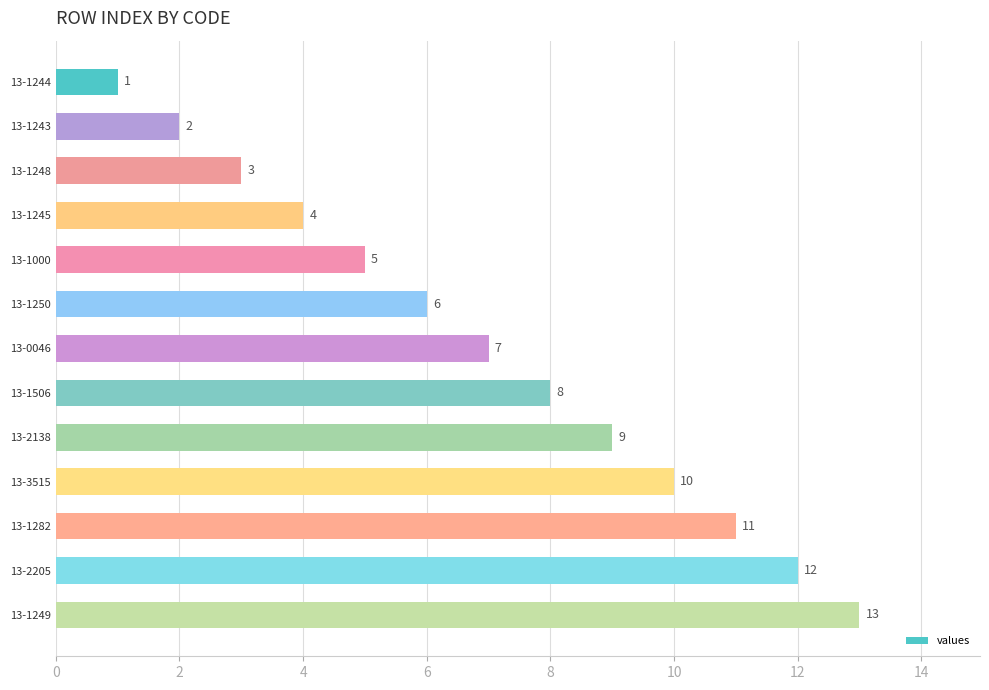

Rank the categories by value from highest to lowest.

13-1249, 13-2205, 13-1282, 13-3515, 13-2138, 13-1506, 13-0046, 13-1250, 13-1000, 13-1245, 13-1248, 13-1243, 13-1244